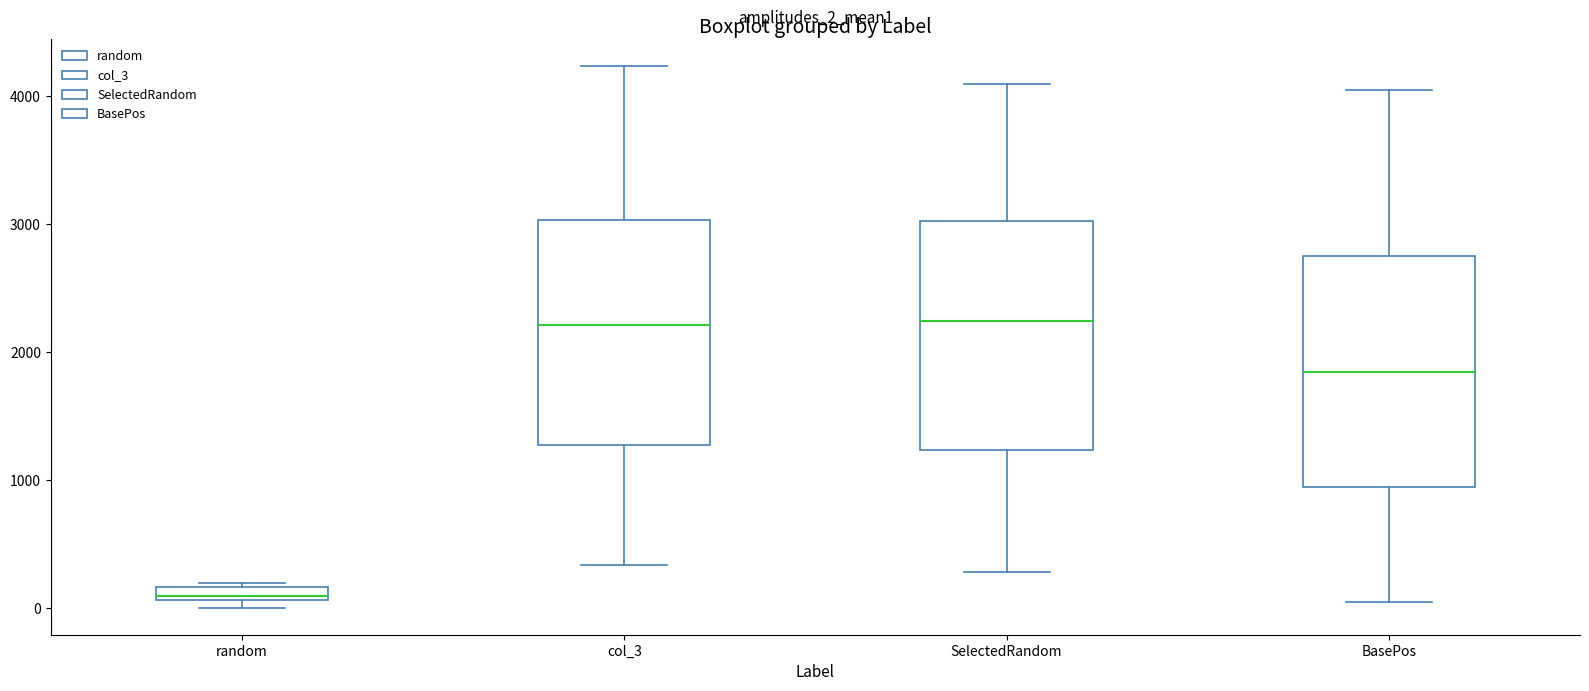

Where is the lower edge of the box for col_3 on the y-axis? The values are not printed on the chart, so give them approximately, as read against the axis.

1300